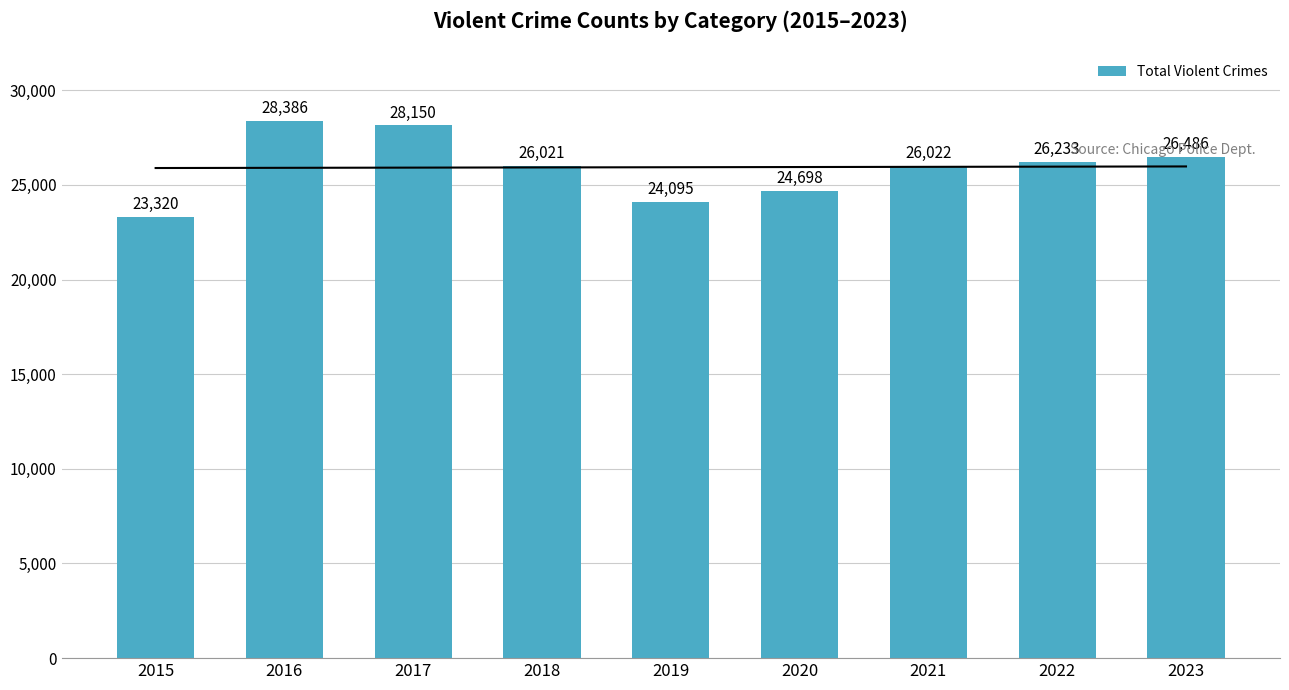

Which label corresponds to the smallest value in the chart?

2015